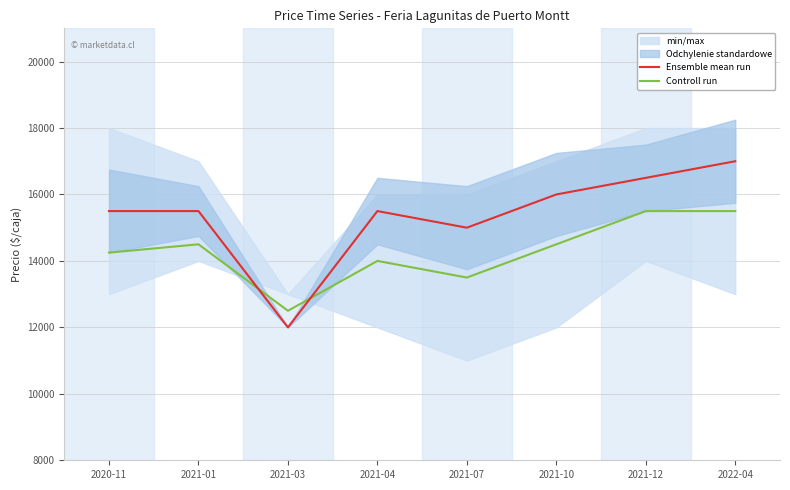

How many lines are shown in the chart?

2